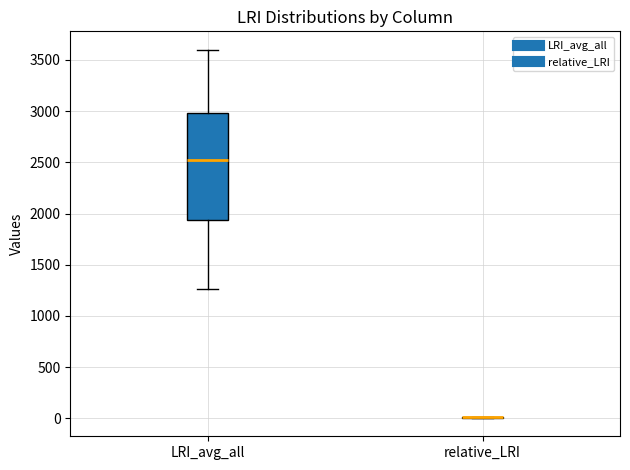

Reading left to right, read every box against the y-axis: the position of its median line, the range the box covers, and the ends of its whiskers. The values are not printed on the chart, so give them approximately, as read against the axis.

LRI_avg_all: median 2500, box 1950 to 3000, whiskers 1250 to 3600
relative_LRI: box collapsed to a line at 0, whiskers 0 to 0